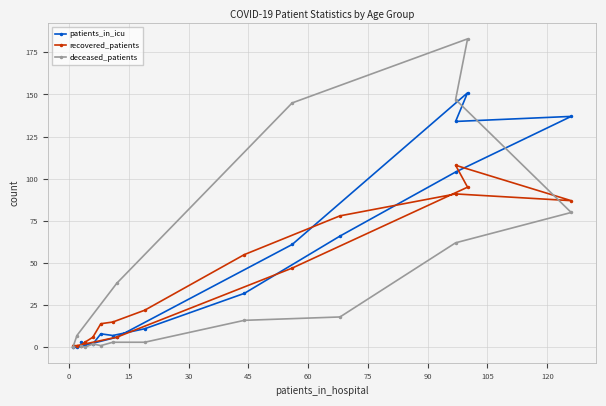

How many intersections are there between deceased_patients and patients_in_icu?

1